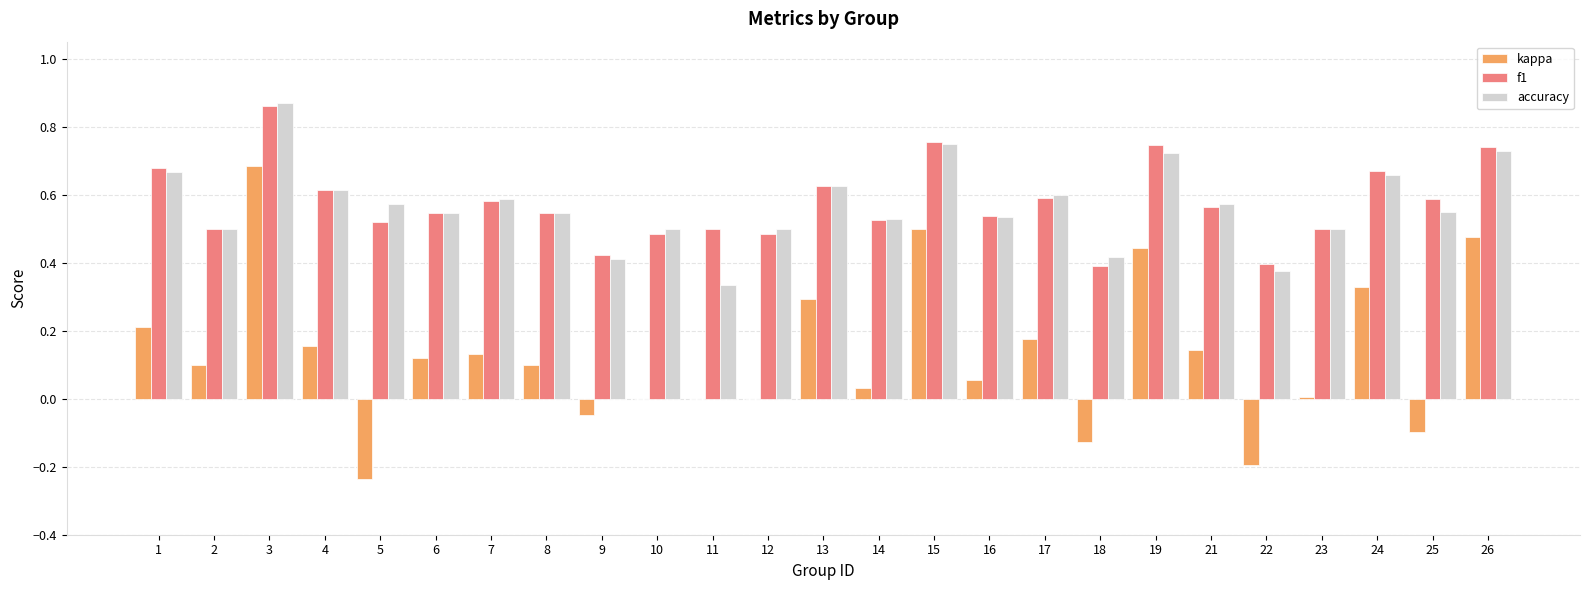

Between 6 and 10, which series saw the biggest shift?

kappa